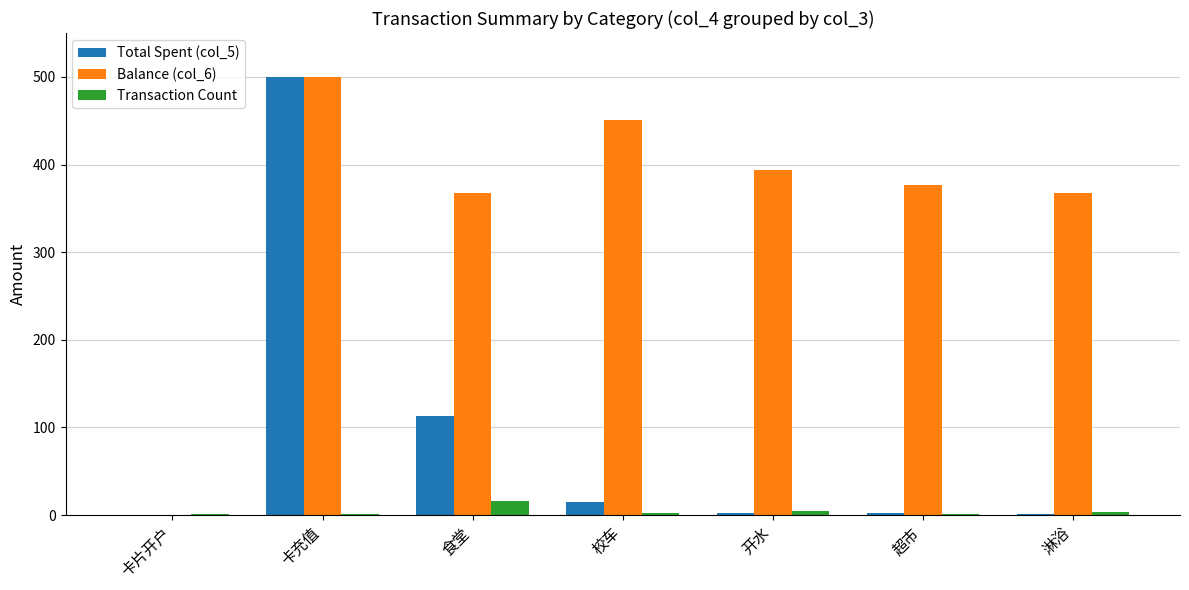

What is the sum of all Transaction Count values?

29.0